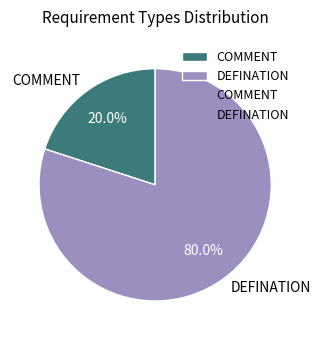

To the nearest percent, what is the difference between the largest and smallest slice percentages?

60%